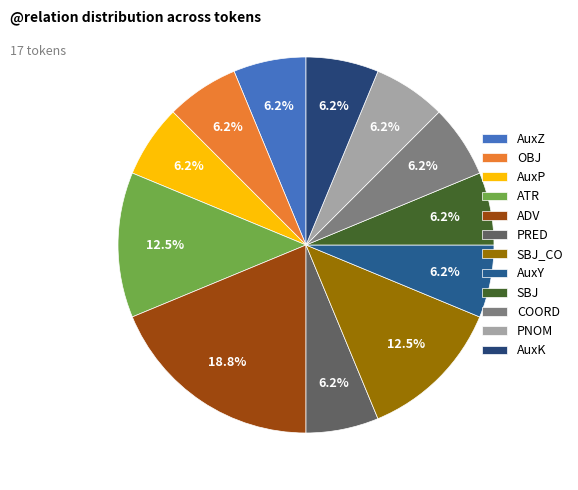

Rank the categories by value from highest to lowest.

ADV, ATR, SBJ_CO, AuxZ, OBJ, AuxP, PRED, AuxY, SBJ, COORD, PNOM, AuxK